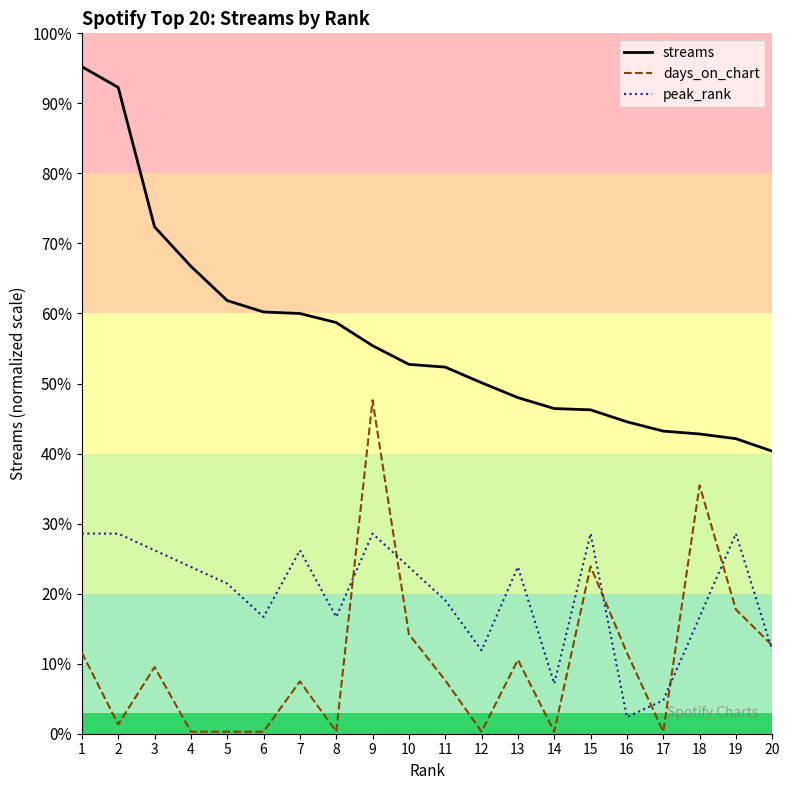

True or false: streams and days_on_chart cross at least once.

False